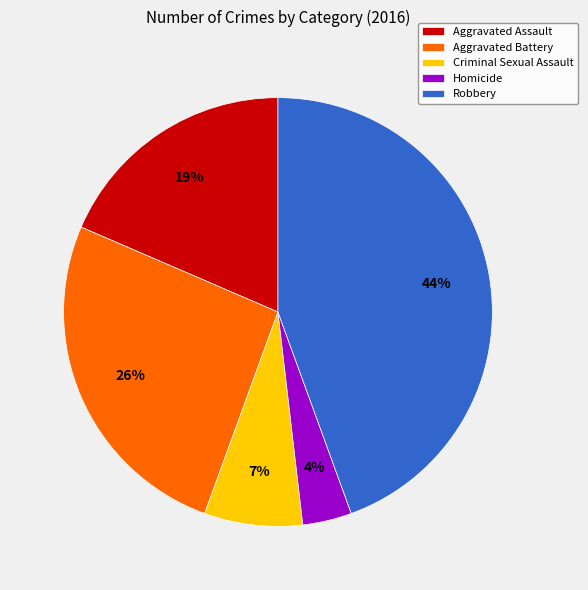

To the nearest percent, what is the average slice percentage?

20%